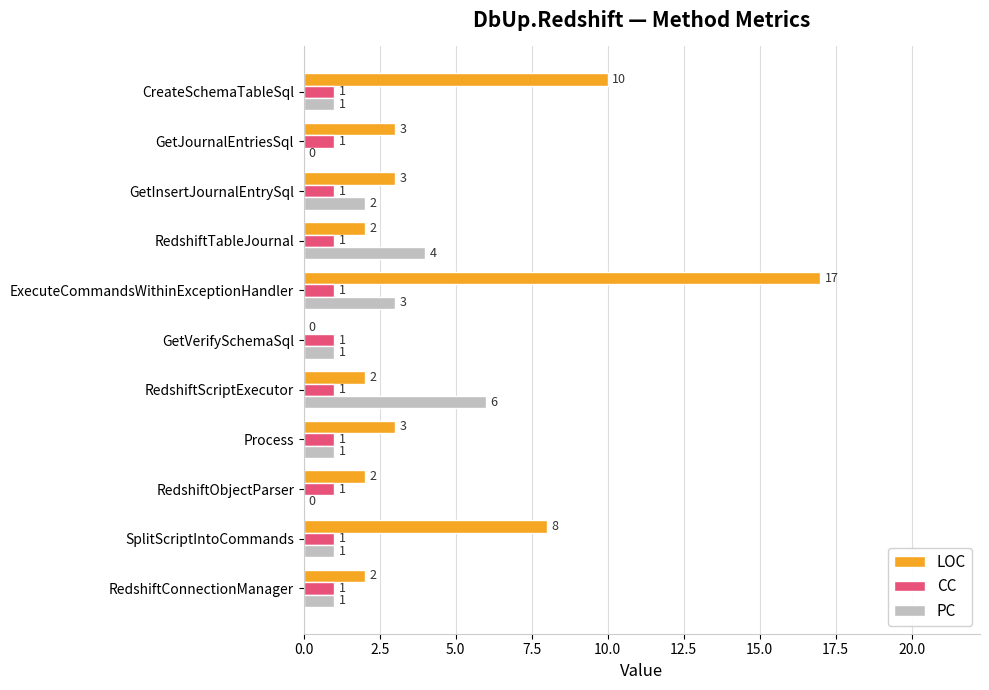

Is the value of PC at GetJournalEntriesSql greater than the value of CC at RedshiftScriptExecutor?

No